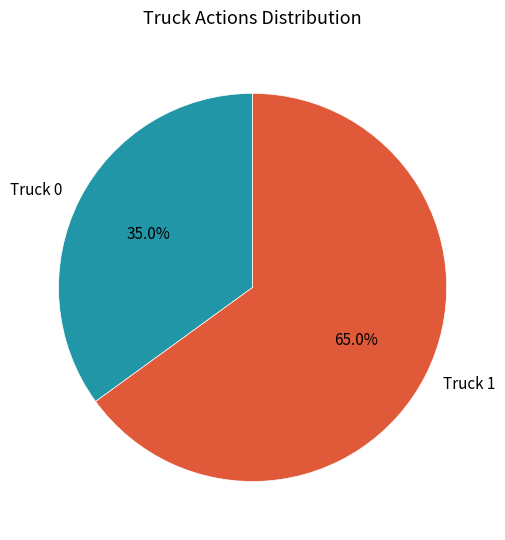

To the nearest percent, what is the combined percentage of Truck 0 and Truck 1?

100%